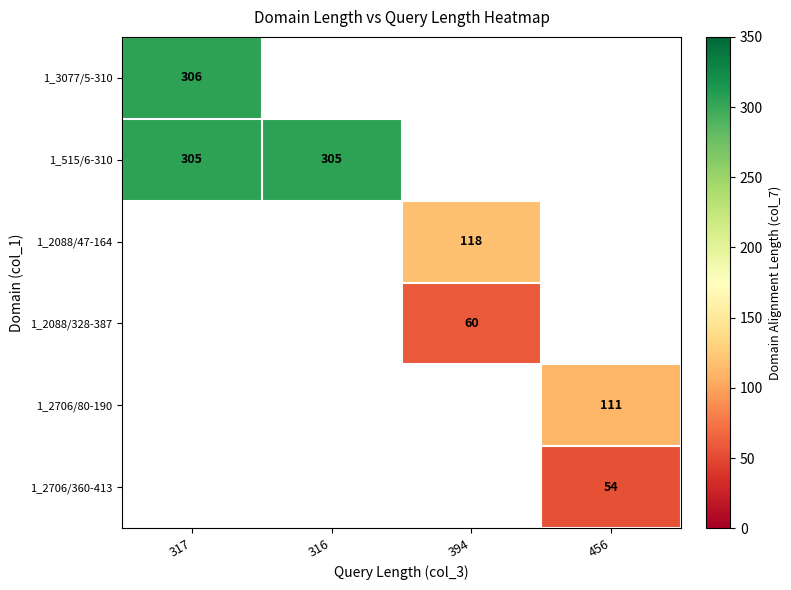

At which category does the chart reach its peak across all series?

317